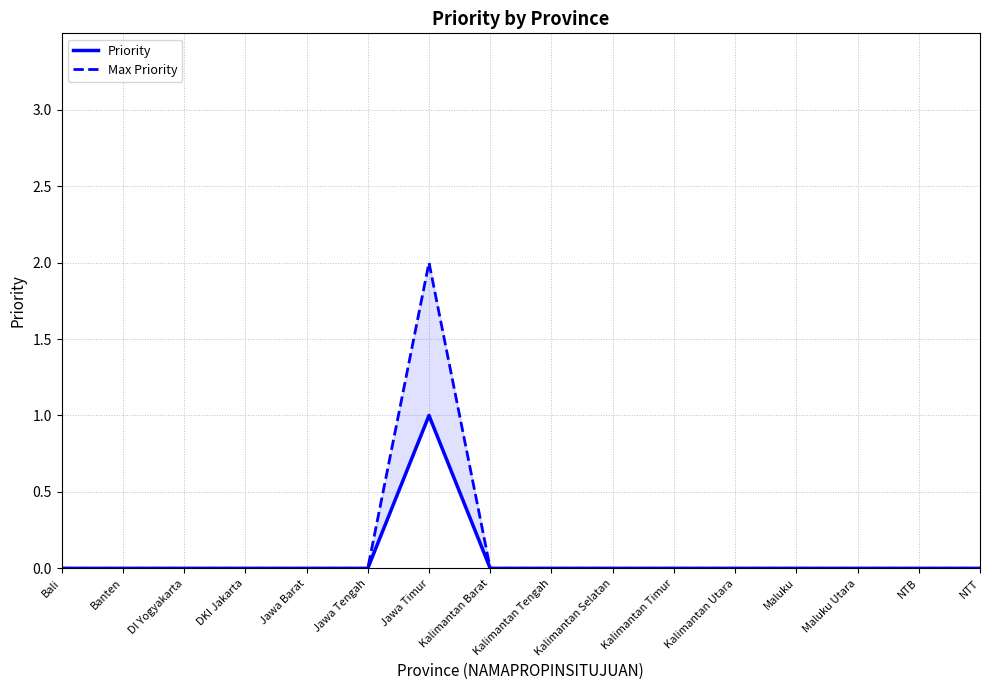

Which series has the largest range (max minus min)?

Max Priority